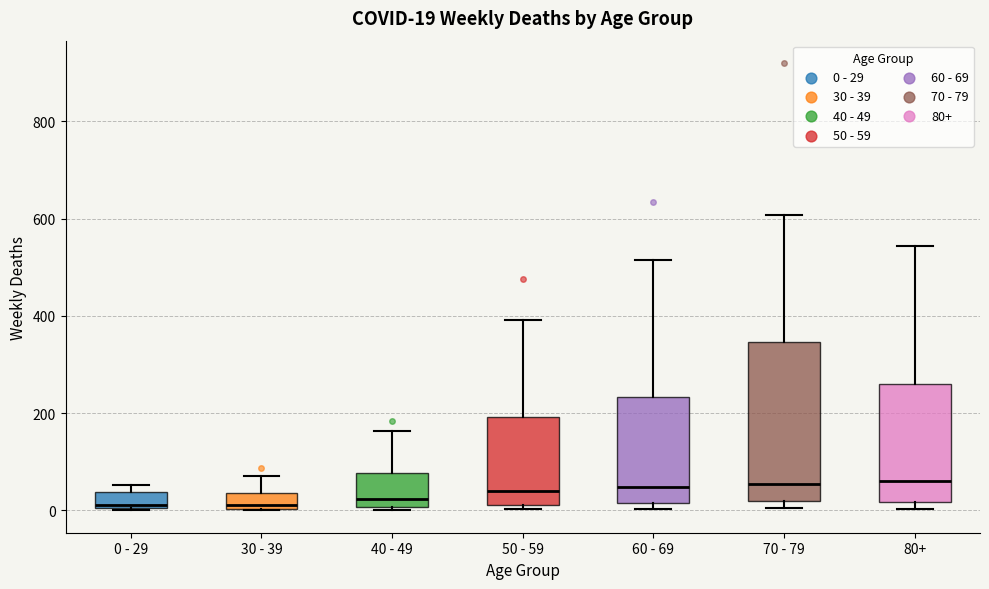

Comparing the boxes themselves (not the whiskers), which one is the tallest?

70 - 79